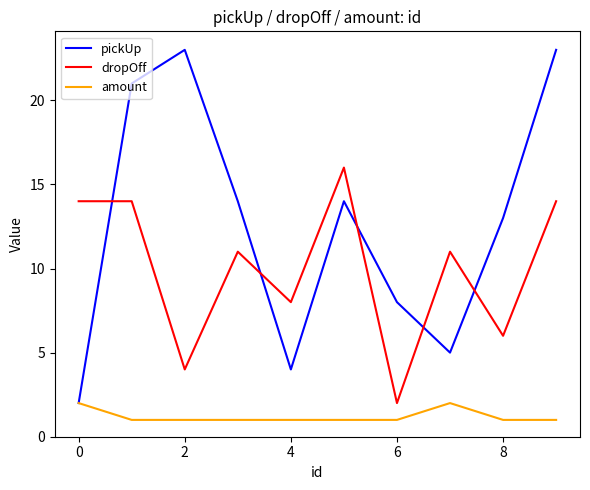

How many times do pickUp and dropOff cross each other?

5